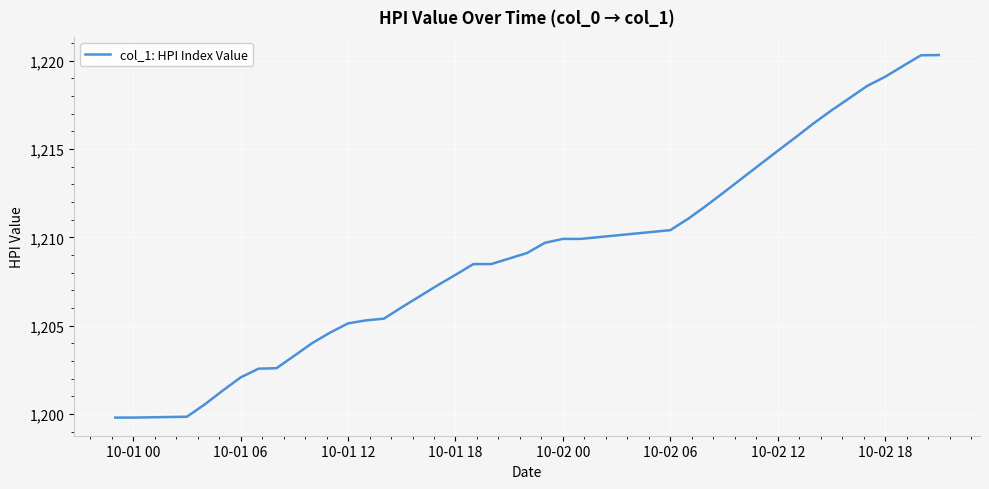

What is the maximum value shown in the chart?

1220.3